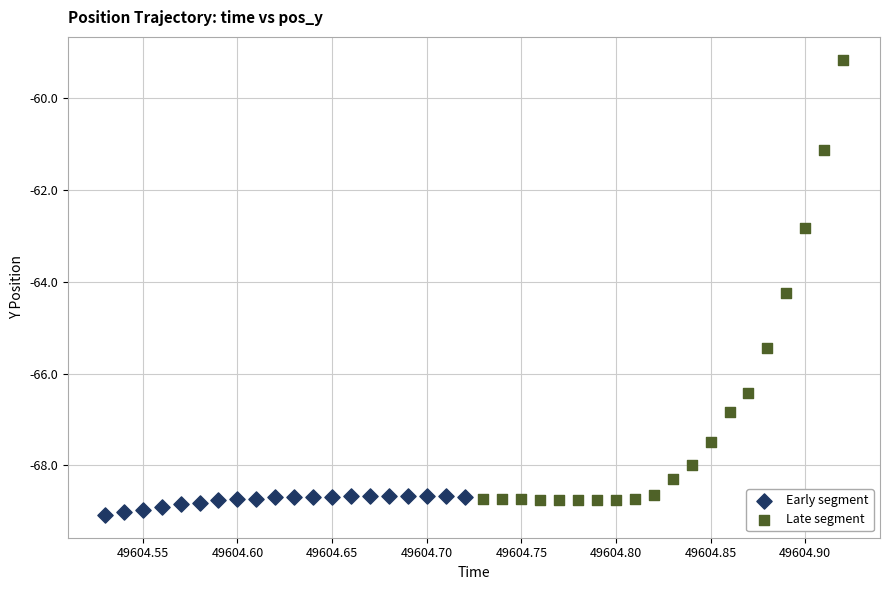

What are all the series names shown in the legend?

Early segment, Late segment